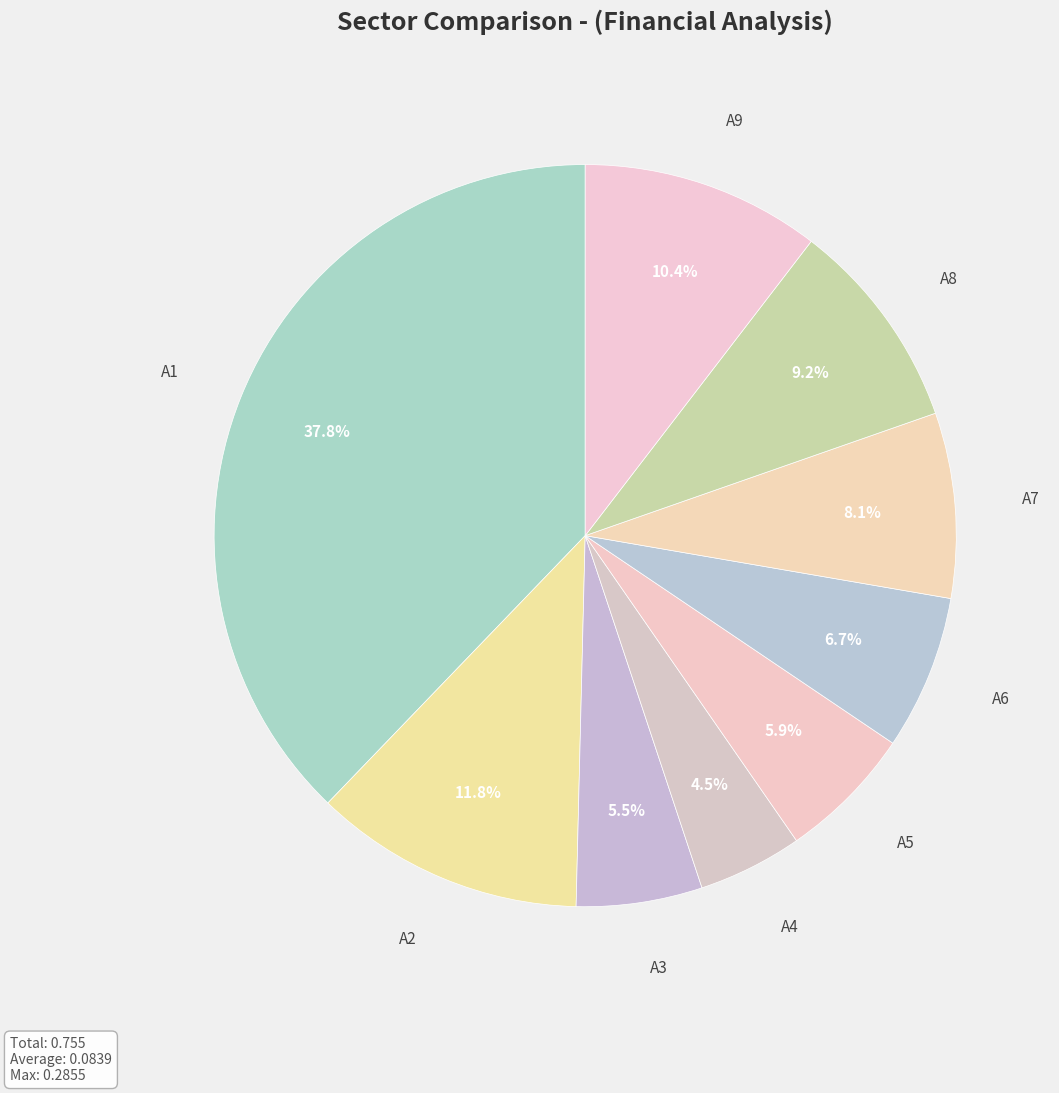

To the nearest percent, what is the combined percentage of A8 and A2?

21%